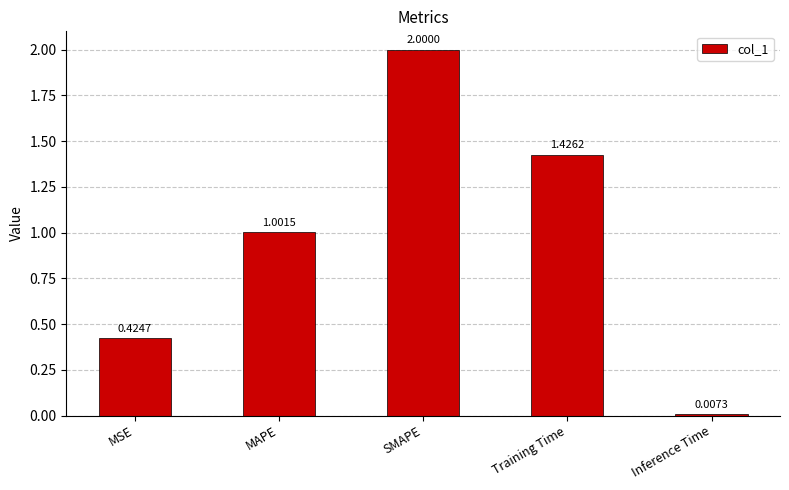

Which label corresponds to the largest value in the chart?

SMAPE